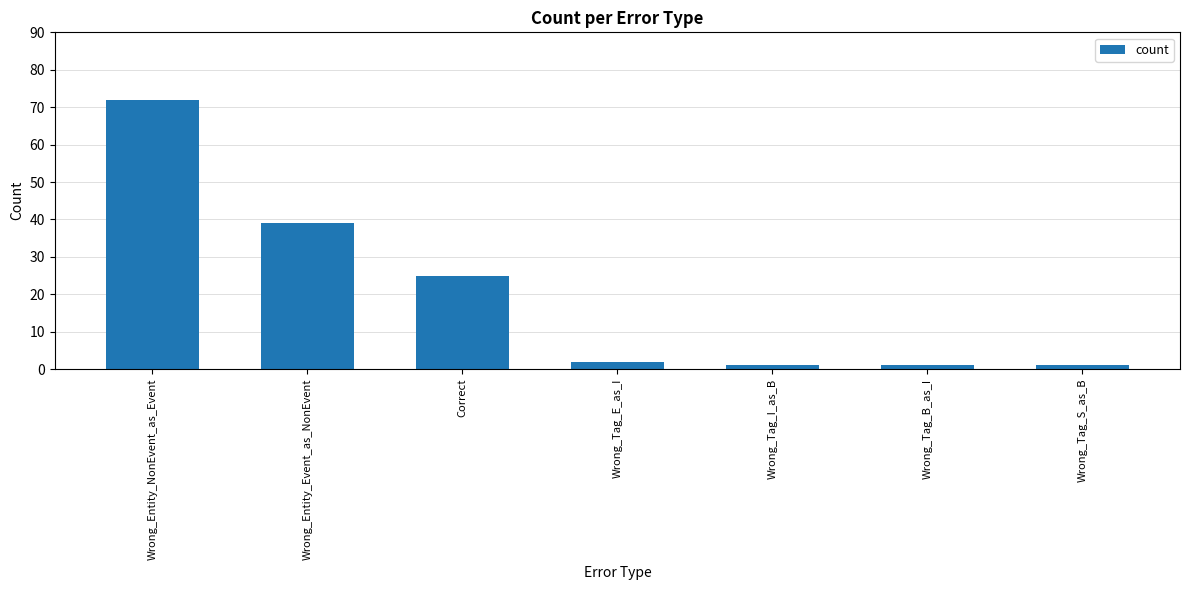

Reading left to right, list all the values displayed in this chart.

72	39	25	2	1	1	1